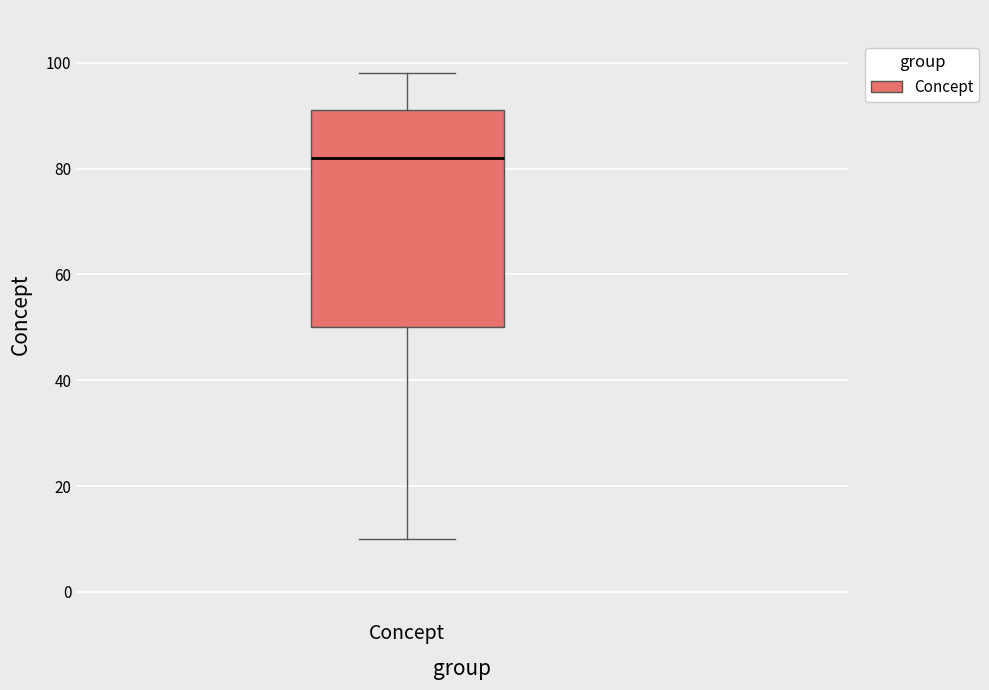

Transcribe this box plot: give where the median line is, the range the box spans, and where the two whiskers end, as read against the y-axis. The values are not printed on the chart, so give them approximately, as read against the axis.

median 82, box 50 to 92, whiskers 10 to 98